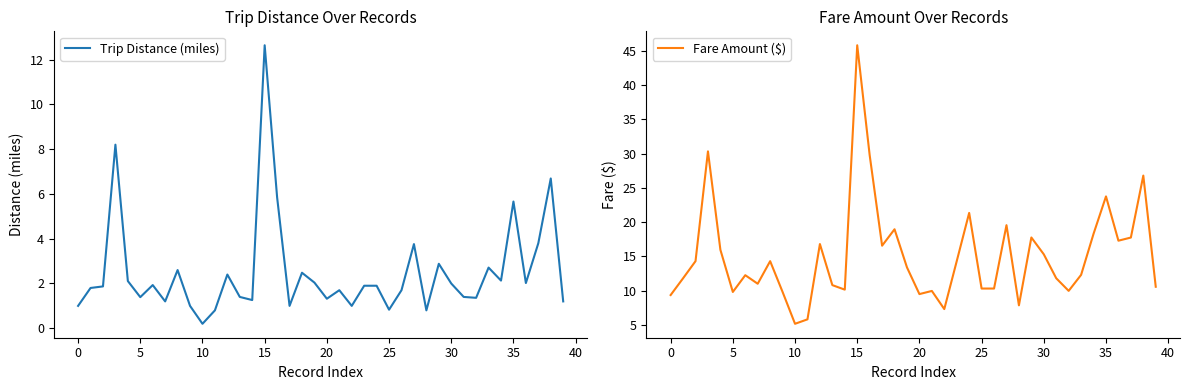

Is it true that Fare Amount ($) equals 21.1 at 15?

False